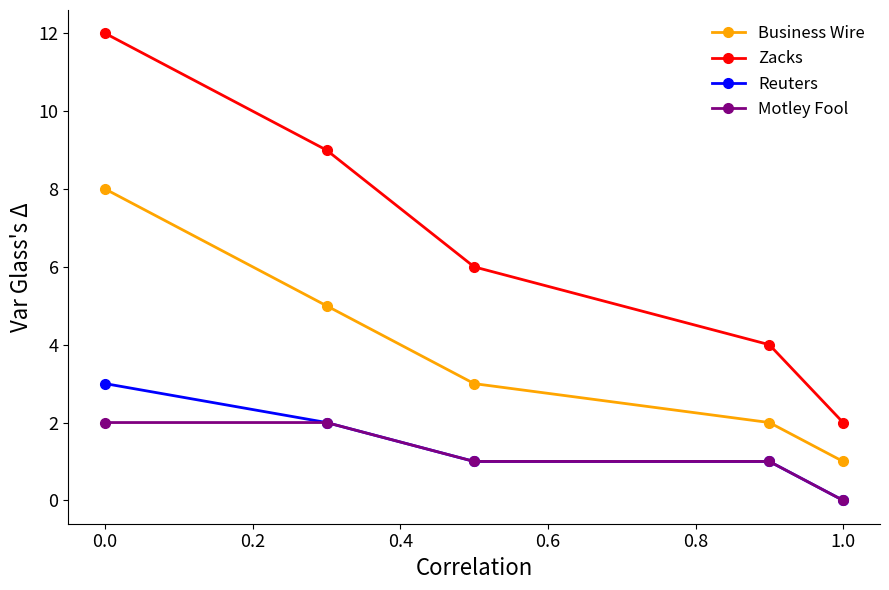

Which series has the largest total across all categories?

Zacks